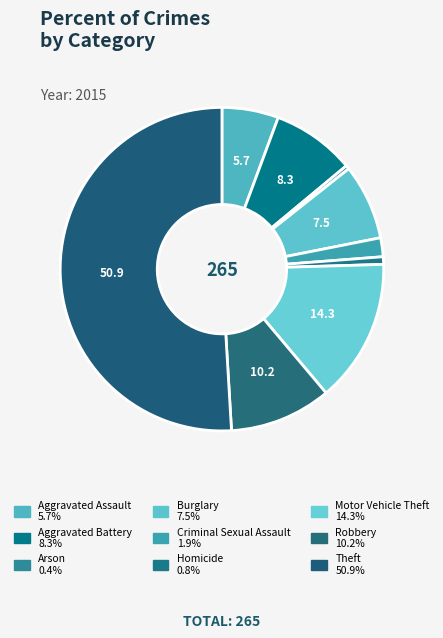

How many segments does this pie chart have?

9